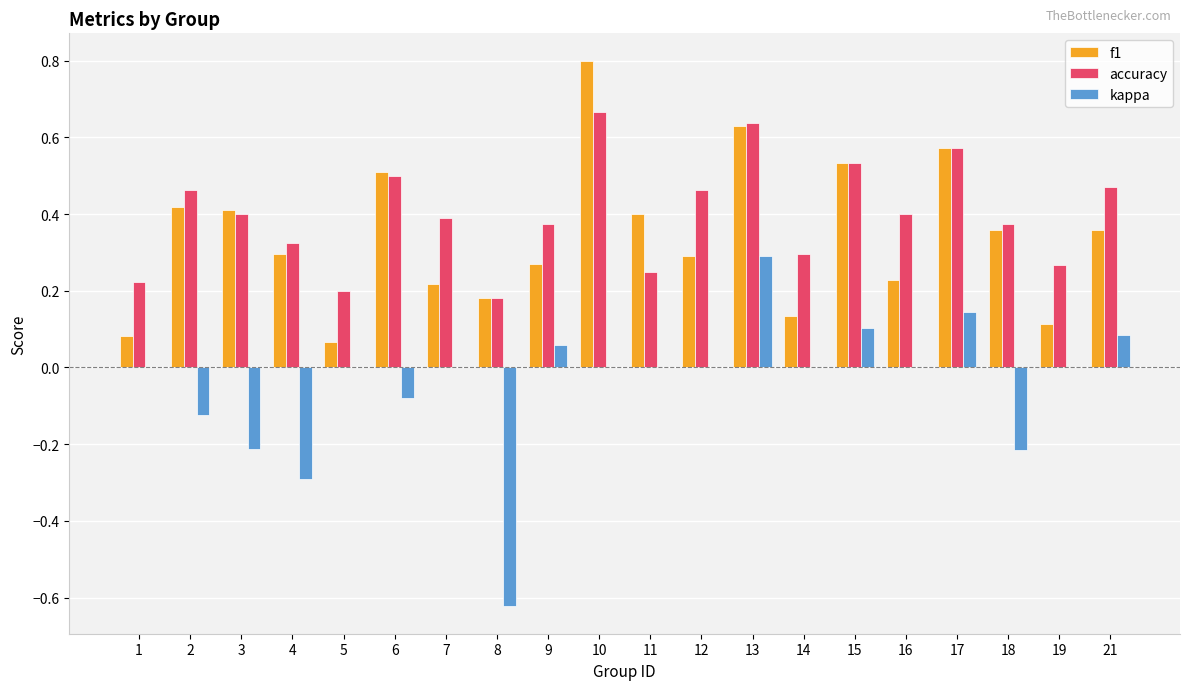

What is the highest value of the f1 series?

0.8